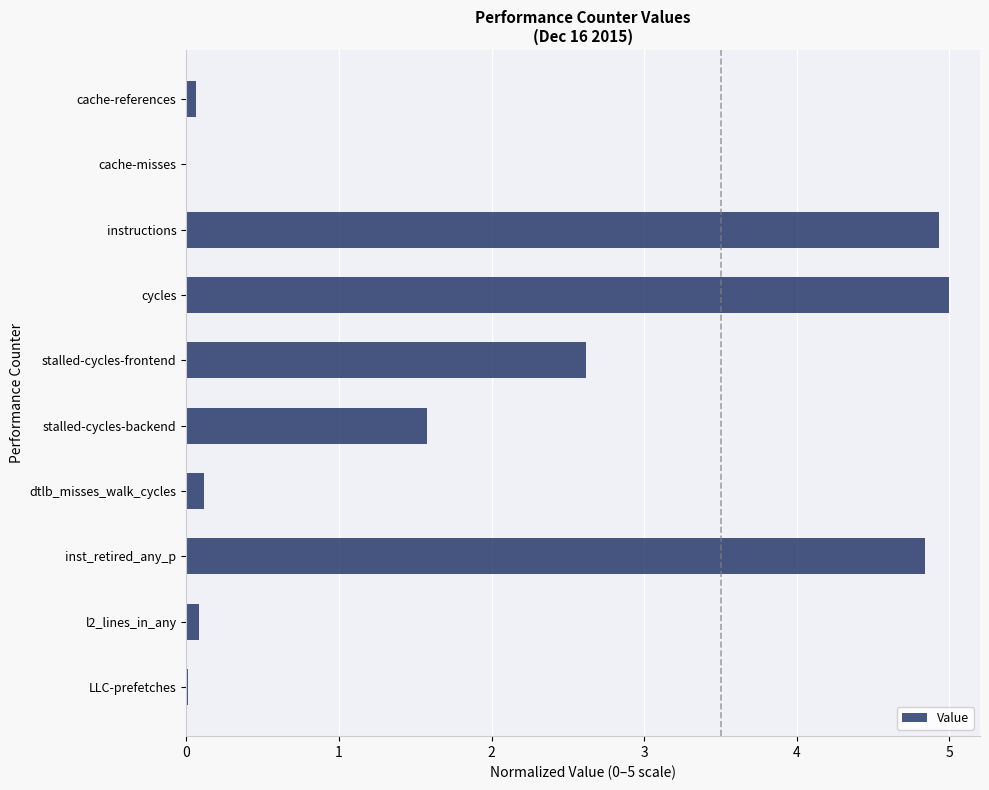

The value at stalled-cycles-backend is 1.6. True or false?

True